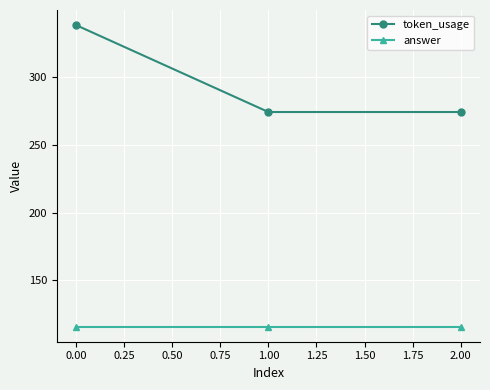

What is the difference between the token_usage values at 1.00 and 0.00?

64